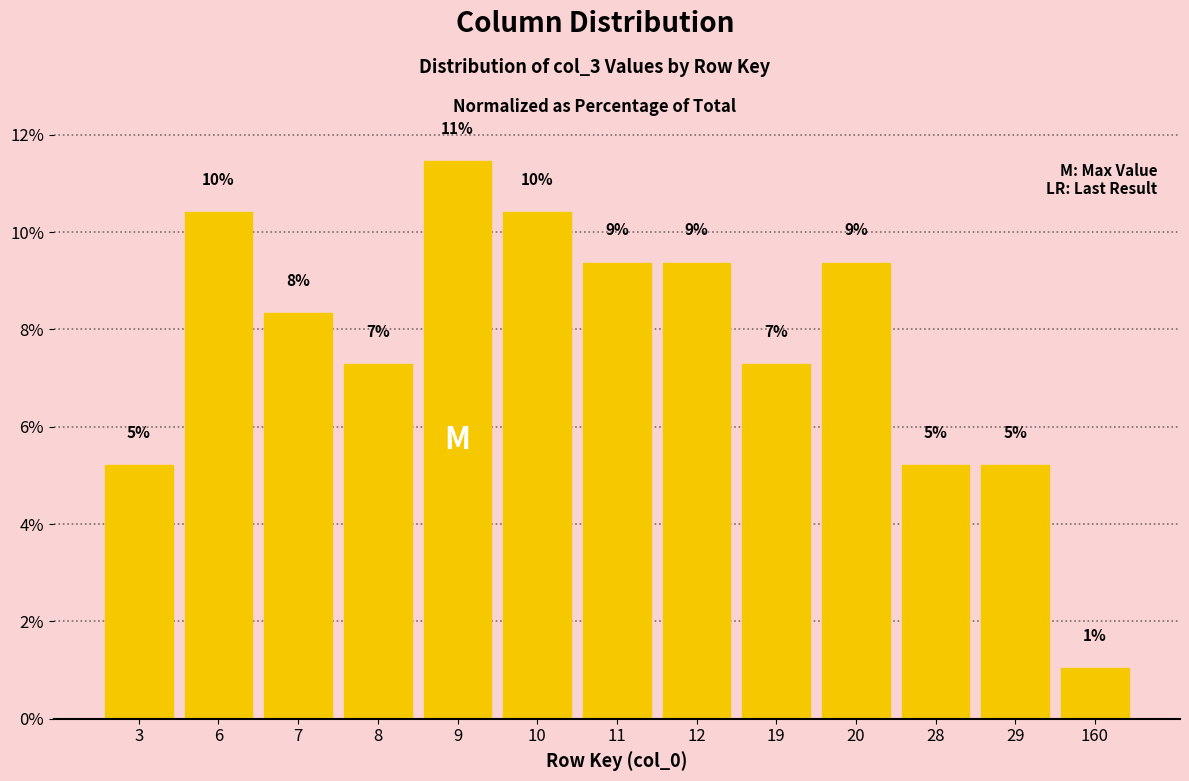

Are the bars horizontal?

No